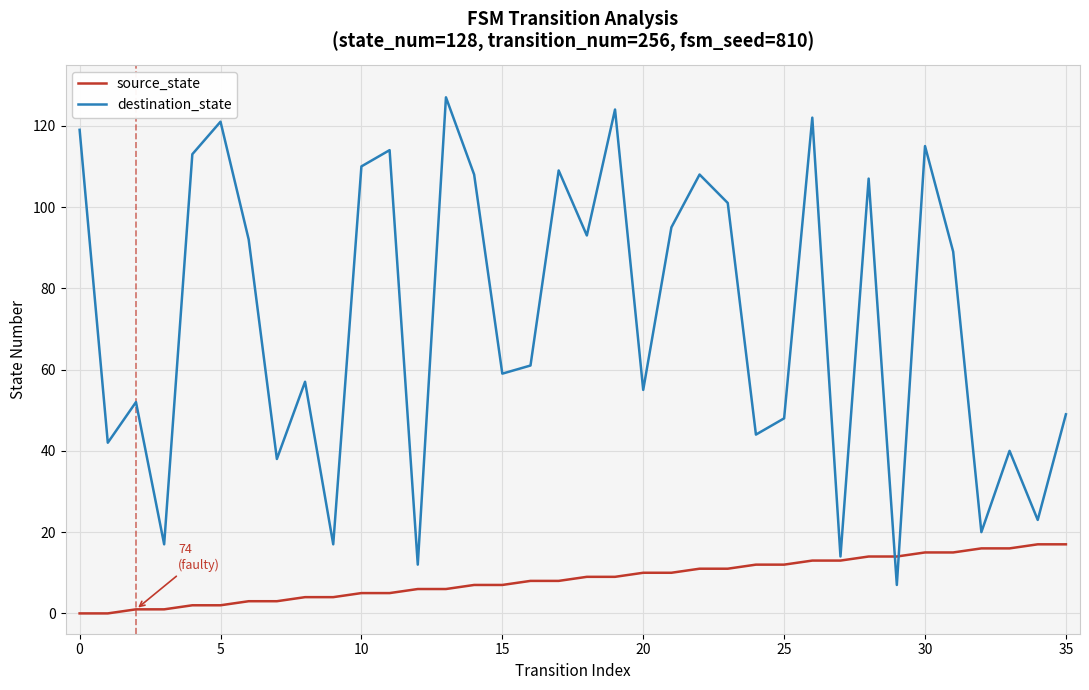

Which series has the widest spread of values?

destination_state